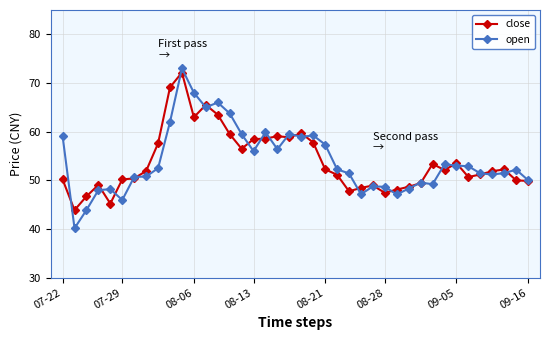

Which series has the widest spread of values?

open